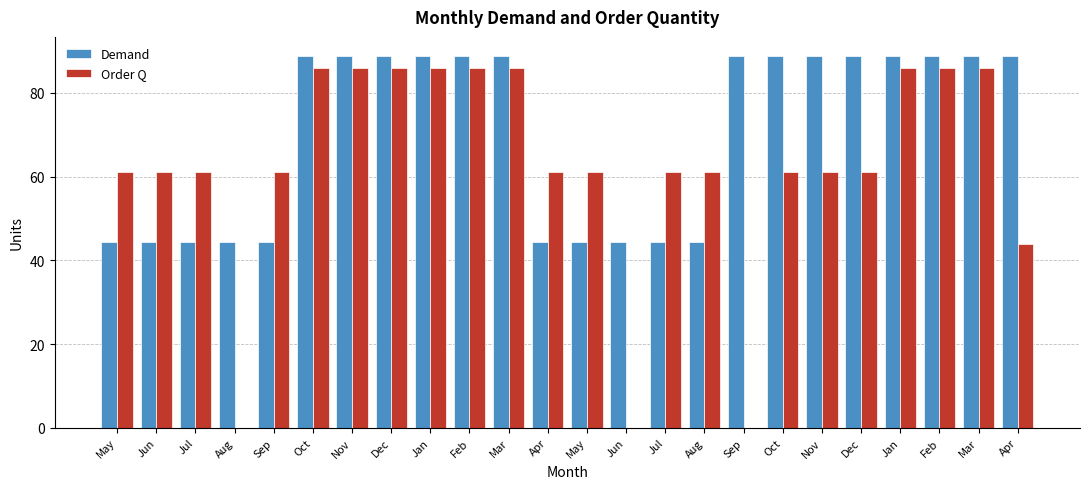

Reading right to left, transcribe all the data shown in this chart.

Demand: Apr=88.9	Mar=88.9	Feb=88.9	Jan=88.9	Dec=88.9	Nov=88.9	Oct=88.9	Sep=88.9	Aug=44.4	Jul=44.4	Jun=44.4	May=44.4	Apr=44.4	Mar=88.9	Feb=88.9	Jan=88.9	Dec=88.9	Nov=88.9	Oct=88.9	Sep=44.4	Aug=44.4	Jul=44.4	Jun=44.4	May=44.4
Order Q: Apr=44.0	Mar=86.0	Feb=86.0	Jan=86.0	Dec=61.0	Nov=61.0	Oct=61.0	Sep=0.0	Aug=61.0	Jul=61.0	Jun=0.0	May=61.0	Apr=61.0	Mar=86.0	Feb=86.0	Jan=86.0	Dec=86.0	Nov=86.0	Oct=86.0	Sep=61.0	Aug=0.0	Jul=61.0	Jun=61.0	May=61.0